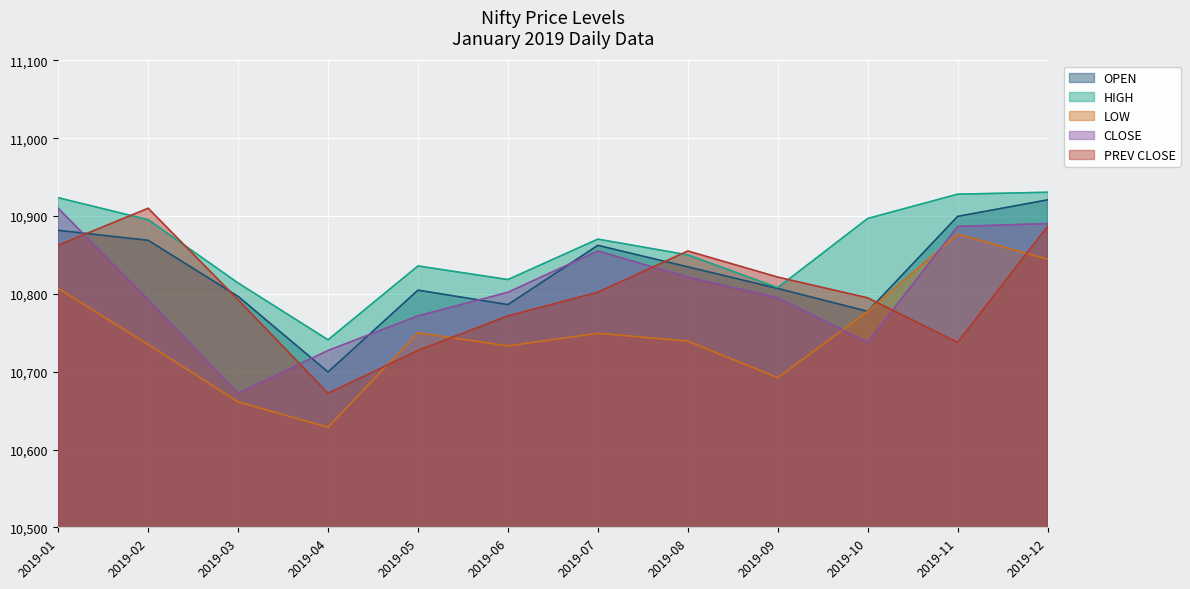

Is the value of OPEN at 2019-05 greater than the value of HIGH at 2019-09?

No